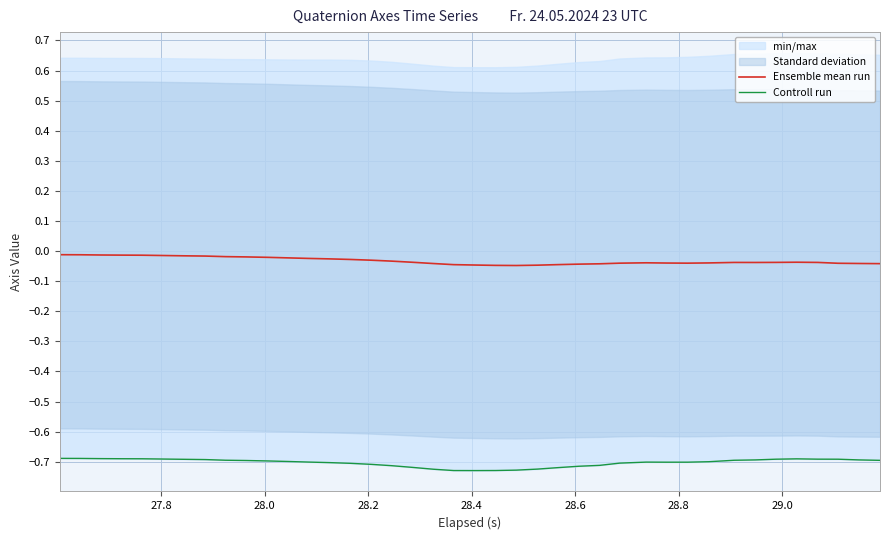

True or false: Controll run and Ensemble mean run intersect in this chart.

False